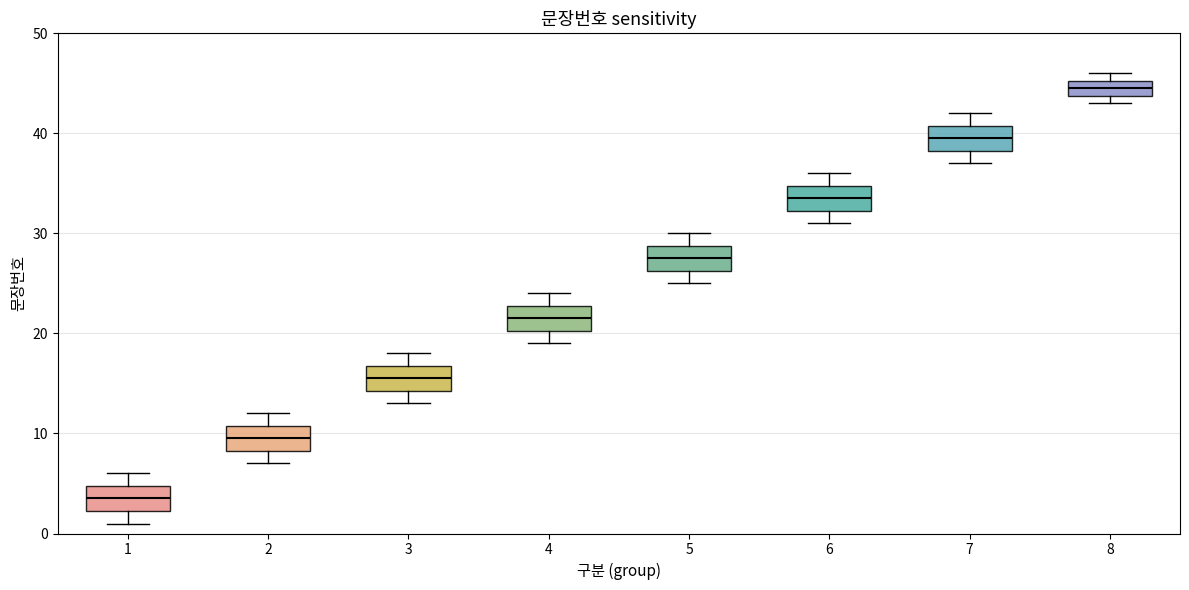

Reading left to right, read every box against the y-axis: the position of its median line, the range the box covers, and the ends of its whiskers. The values are not printed on the chart, so give them approximately, as read against the axis.

1: median 4, box 2 to 5, whiskers 1 to 6
2: median 10, box 8 to 11, whiskers 7 to 12
3: median 16, box 14 to 17, whiskers 13 to 18
4: median 22, box 20 to 23, whiskers 19 to 24
5: median 28, box 26 to 29, whiskers 25 to 30
6: median 34, box 32 to 35, whiskers 31 to 36
7: median 40, box 38 to 41, whiskers 37 to 42
8: median 45 (inside the box), box 44 to 45, whiskers 43 to 46